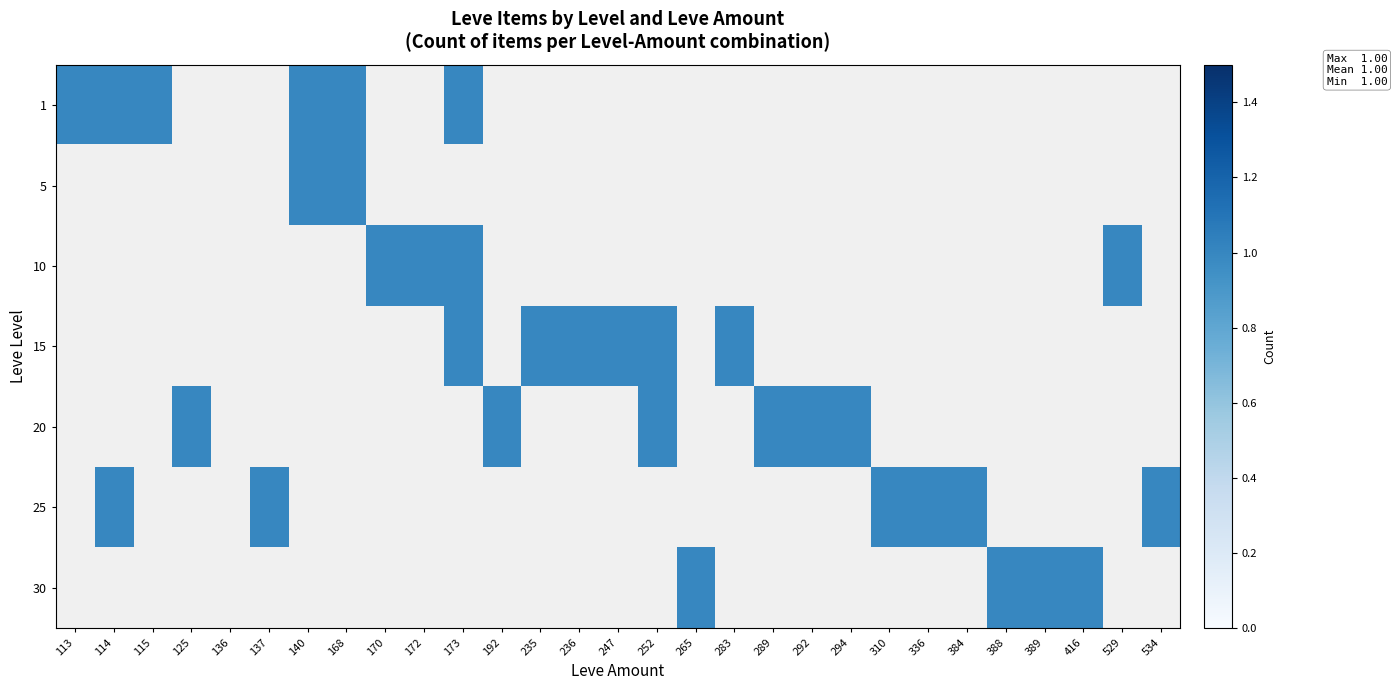

Is the value of 25 at 113 greater than the value of 15 at 114?

No